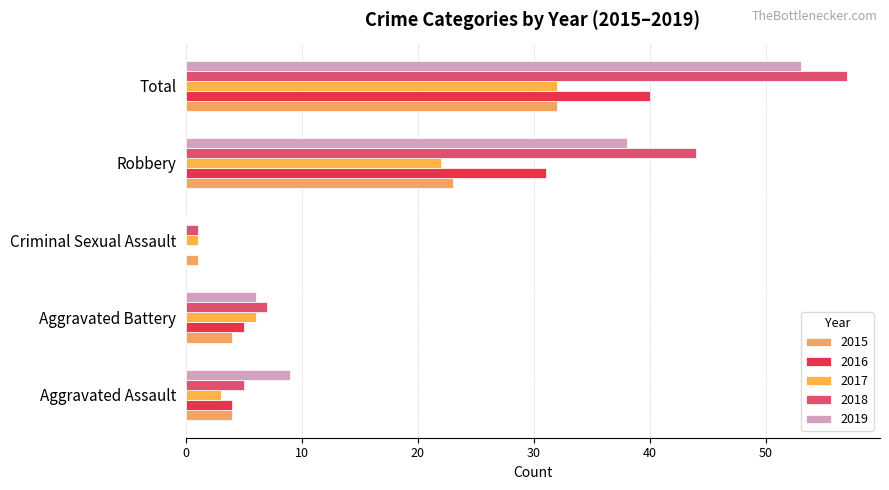

What is the difference between the highest and lowest values at Total?

25